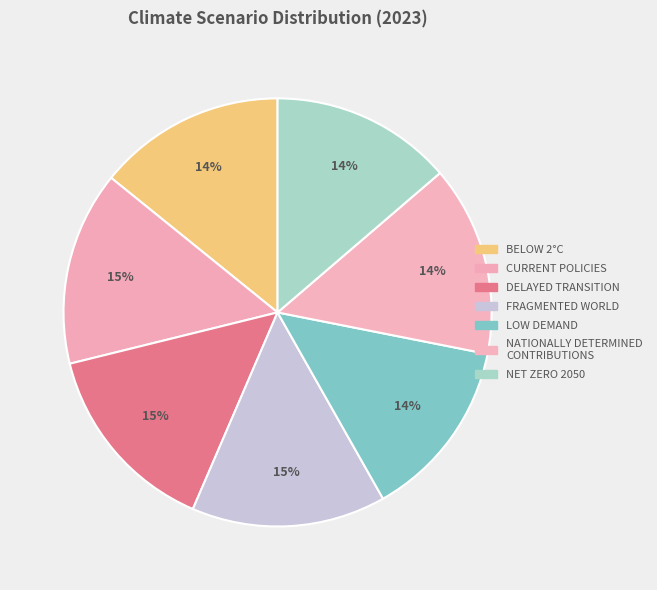

How many slices are in this pie chart?

7